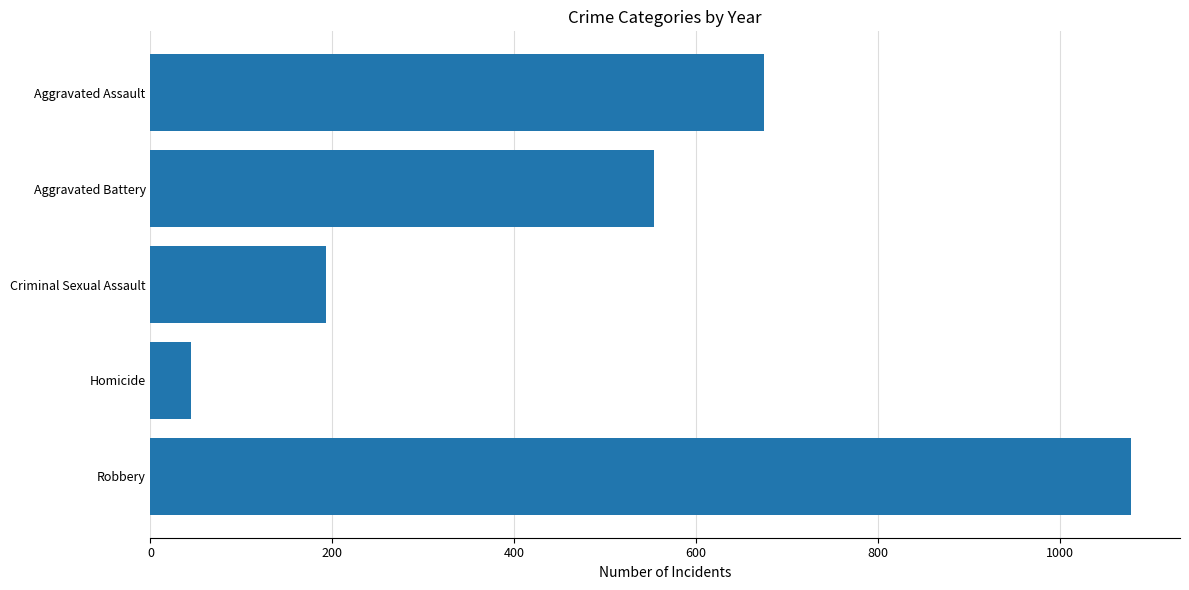

What is the greatest value displayed?

1078